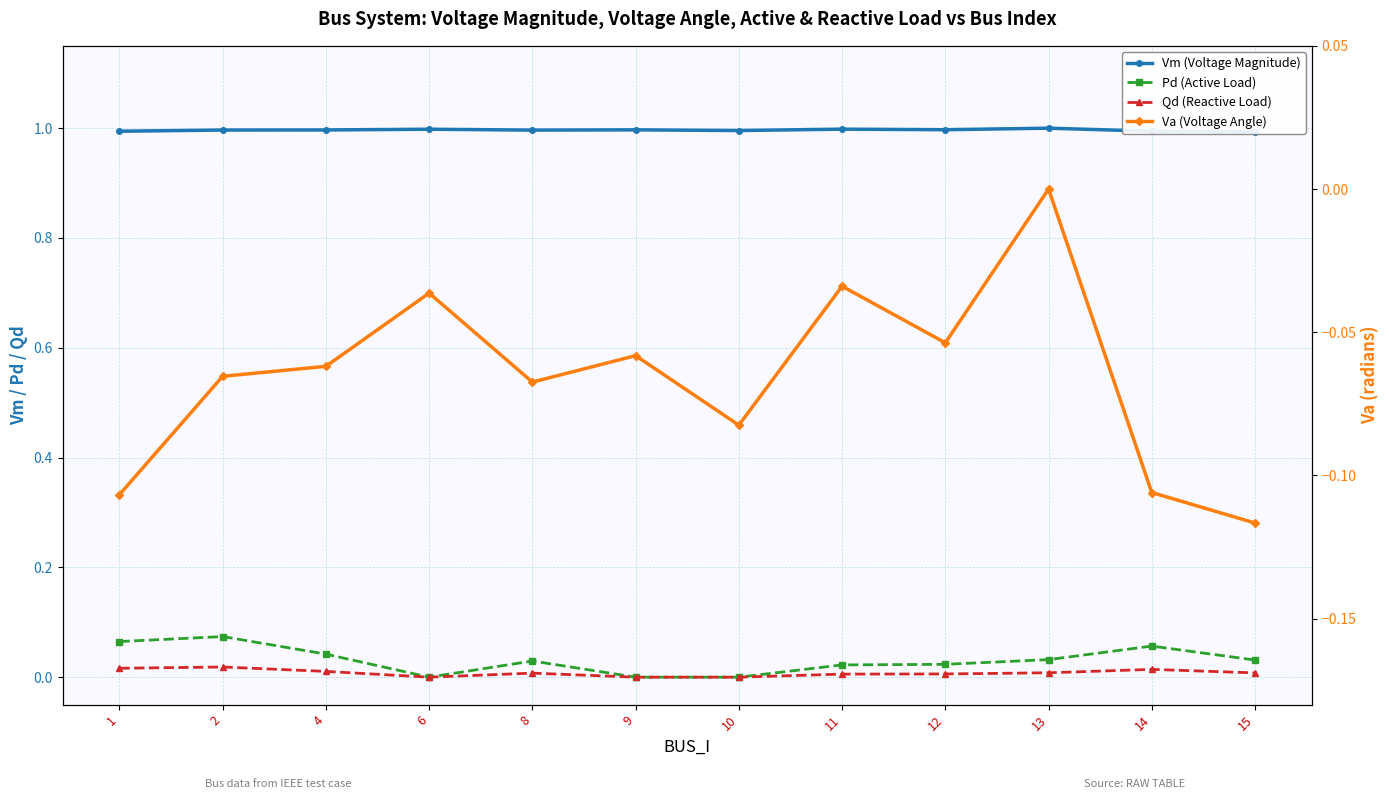

List the series in order of their peak value, highest first.

Vm (Voltage Magnitude), Pd (Active Load), Qd (Reactive Load), Va (Voltage Angle)